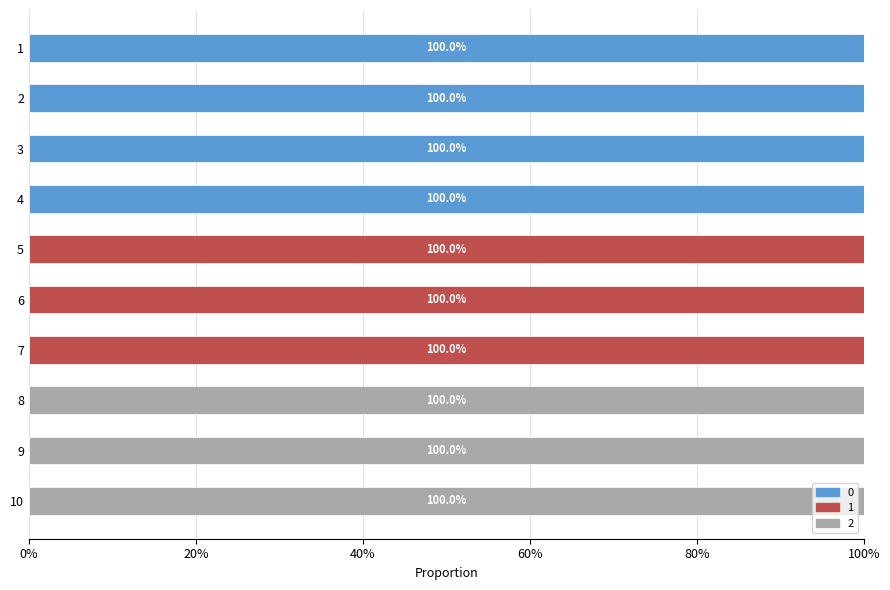

Is it true that 0 equals 0 at 7?

True